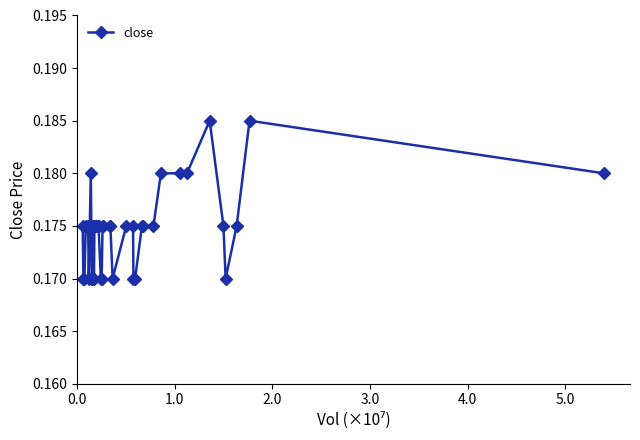

How many values are between 0 and 1?

40